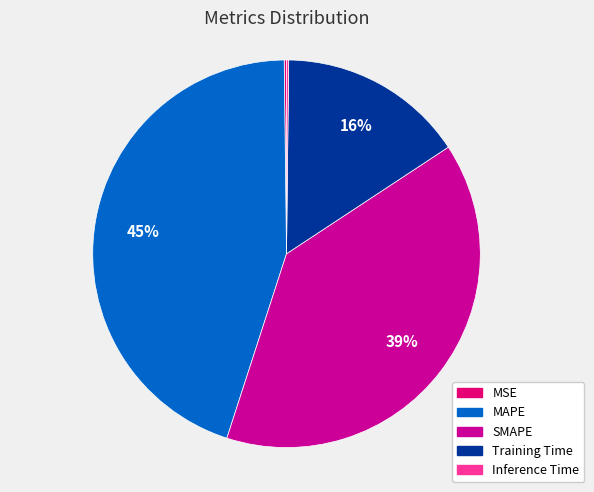

To the nearest percent, what portion does MAPE represent?

45%